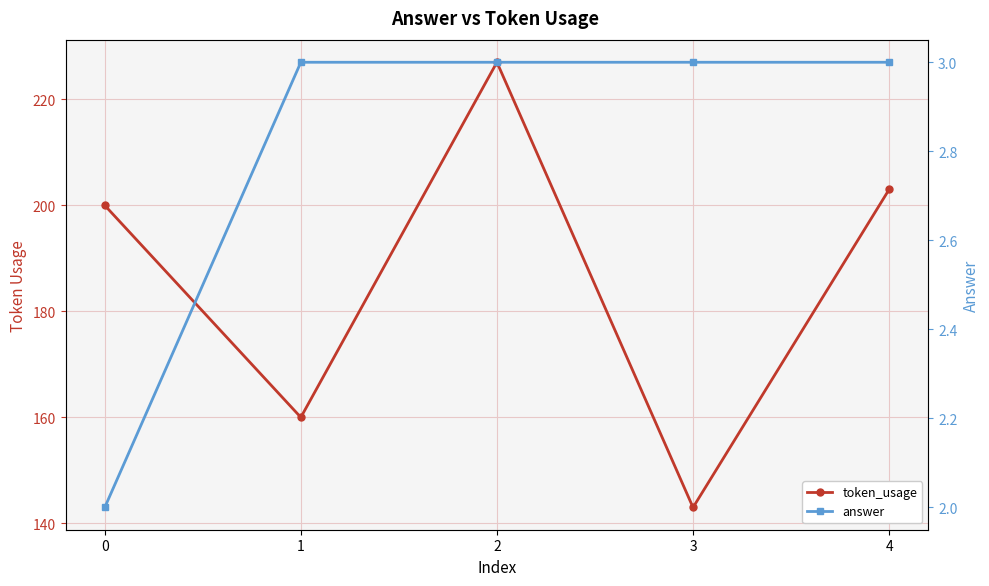

Count the number of data series in this chart.

2